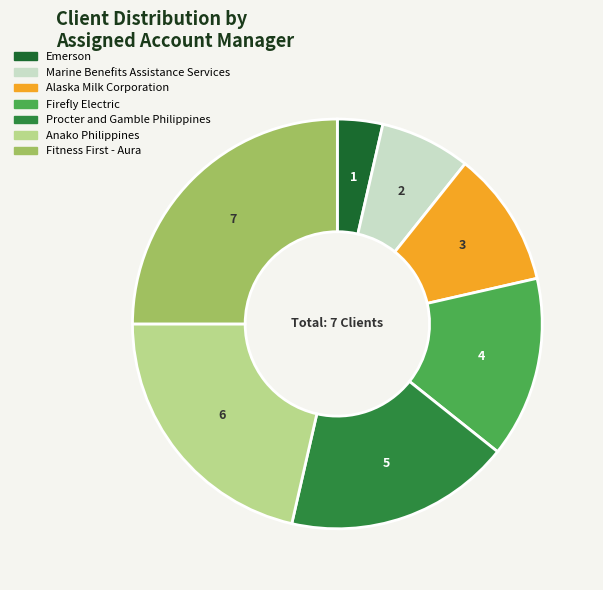

Is the sum of Alaska Milk Corporation and Anako Philippines greater than half?

No